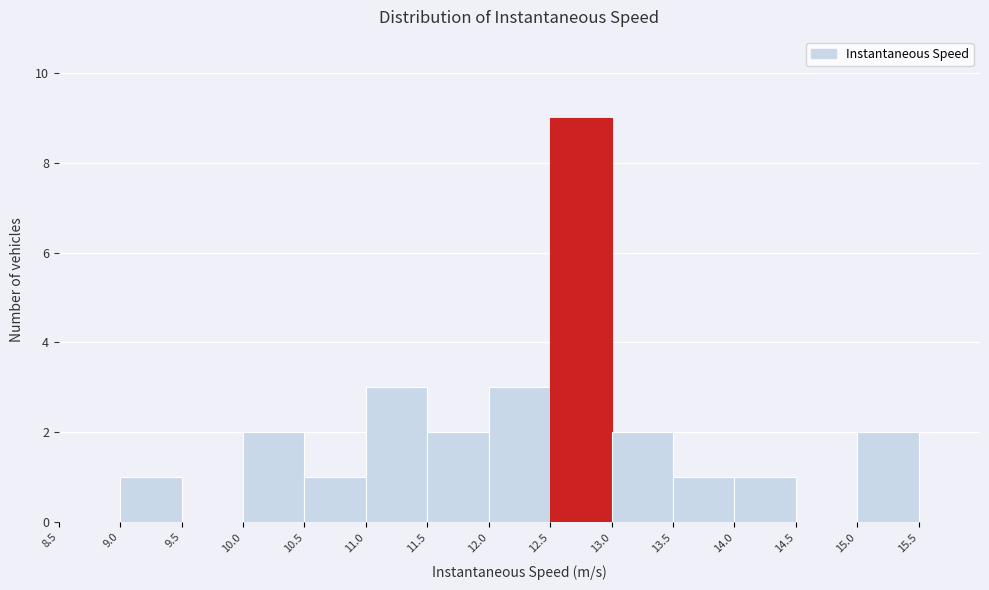

How tall is the bar that spans 12.5 to 13.0 on the x-axis? The values are not printed on the chart, so give them approximately, as read against the axis.

9